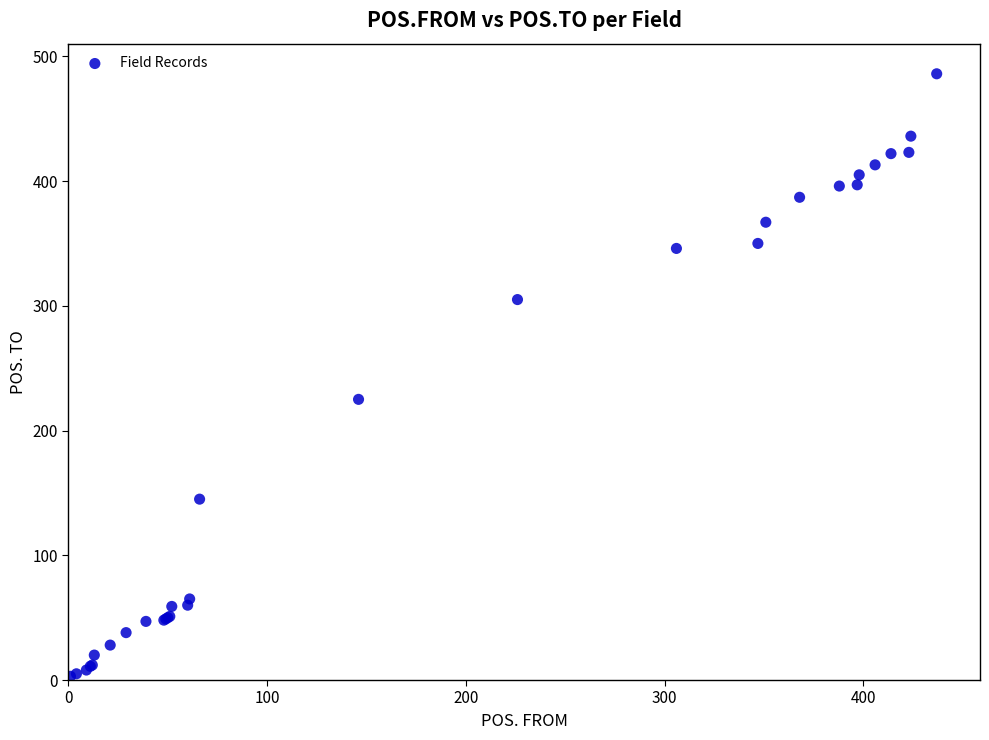

What Y value in the scatter plot is closest to 244?

225